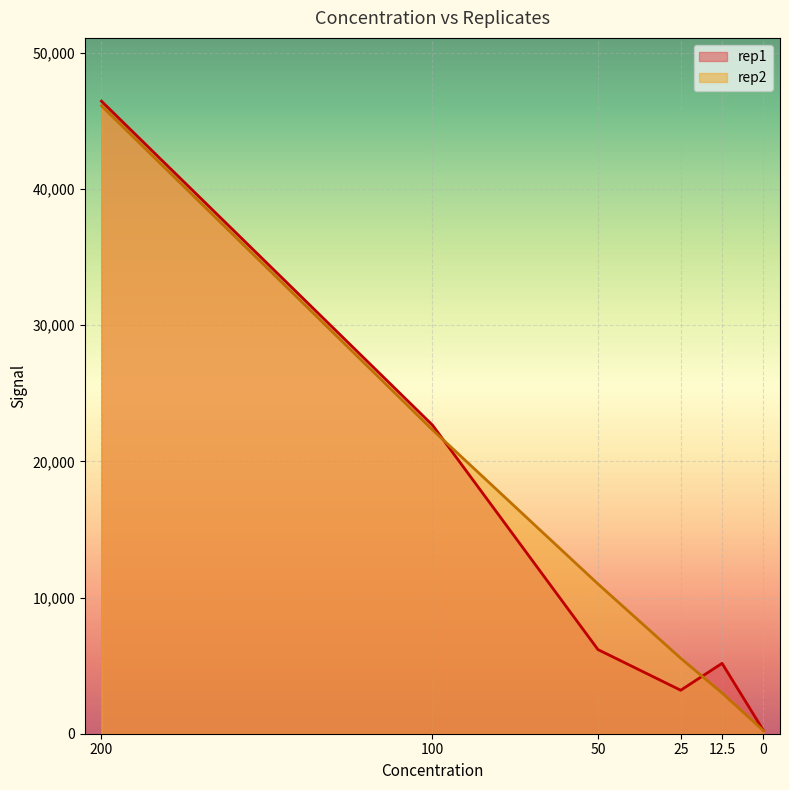

What is the label of the 5th point from the left?

12.5